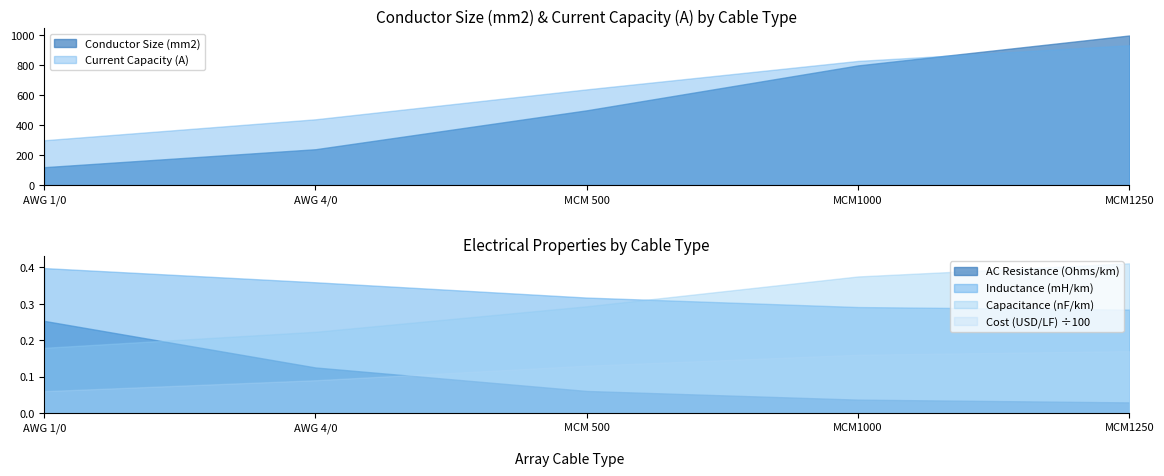

What is the label of the 4th point from the left?

MCM1000